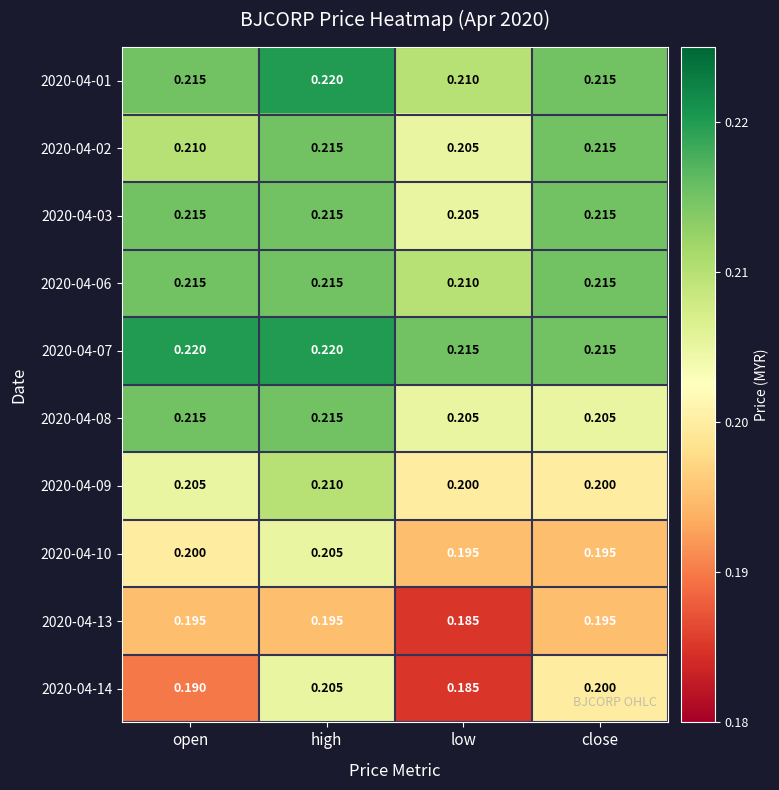

At which label is 2020-04-03 closest to 0?

low